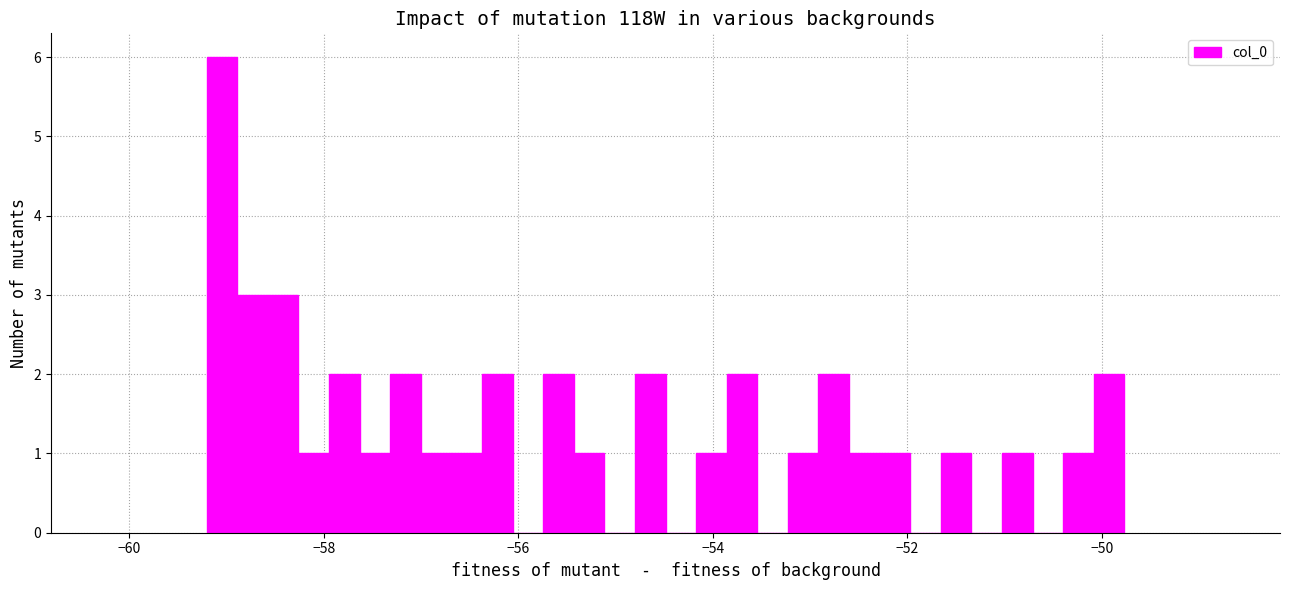

Read against the x-axis, roughly where is the centre of the tallest bar?

-59.0